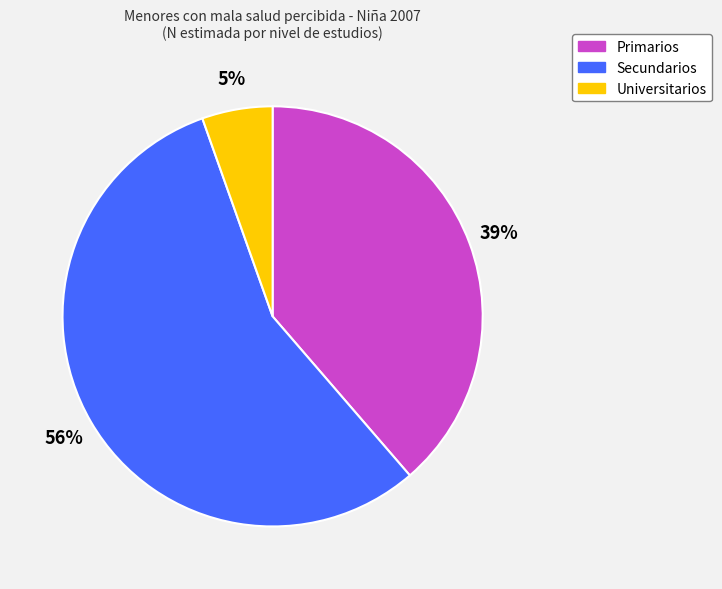

Is Primarios the majority of the pie?

No